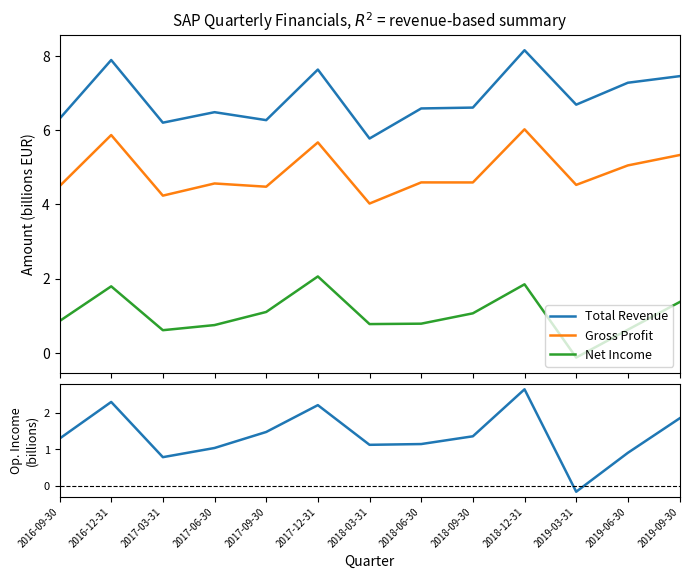

True or false: Net Income and Total Revenue cross at least once.

False